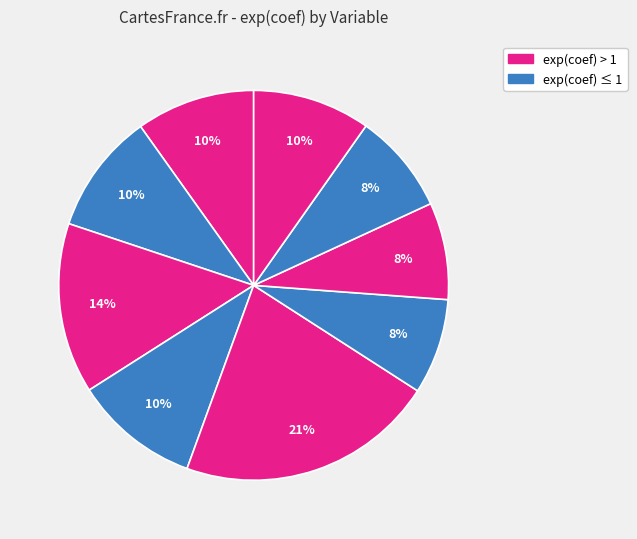

Is there a majority slice in this chart?

No